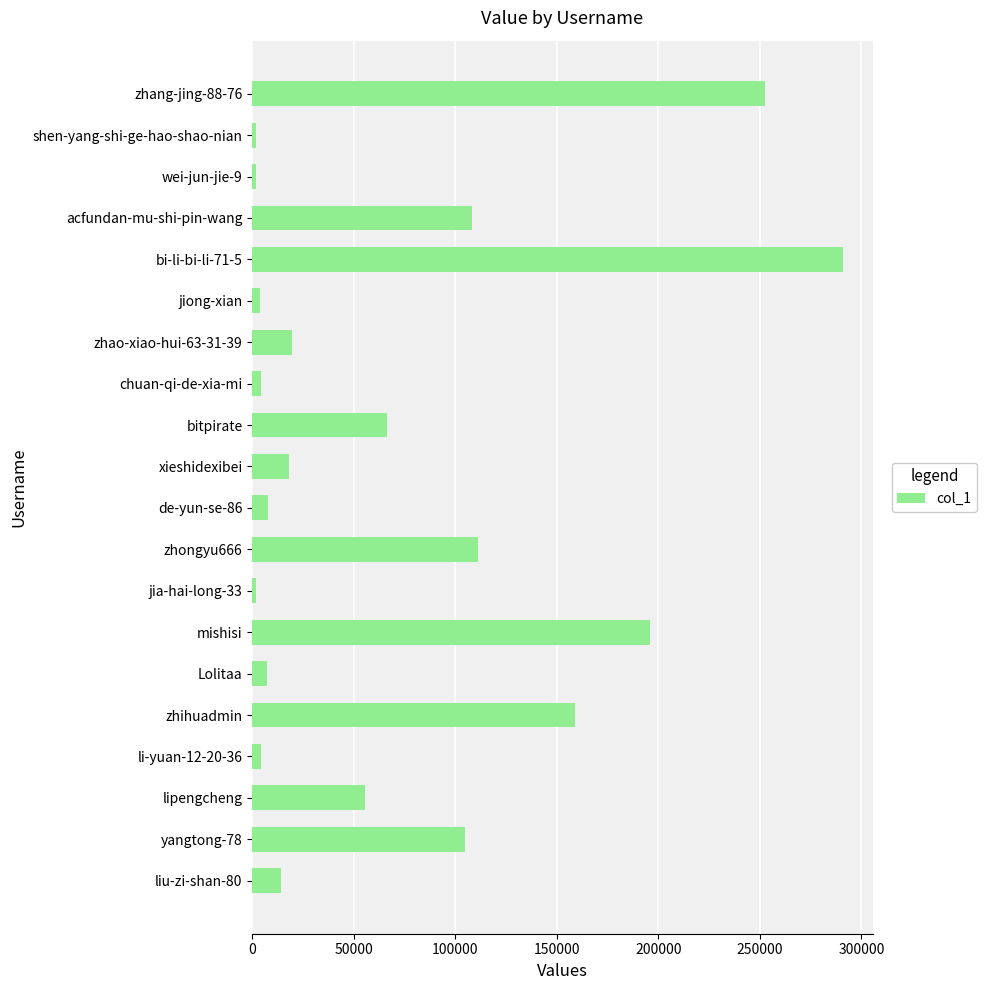

What is the difference between the maximum and minimum values?

289223